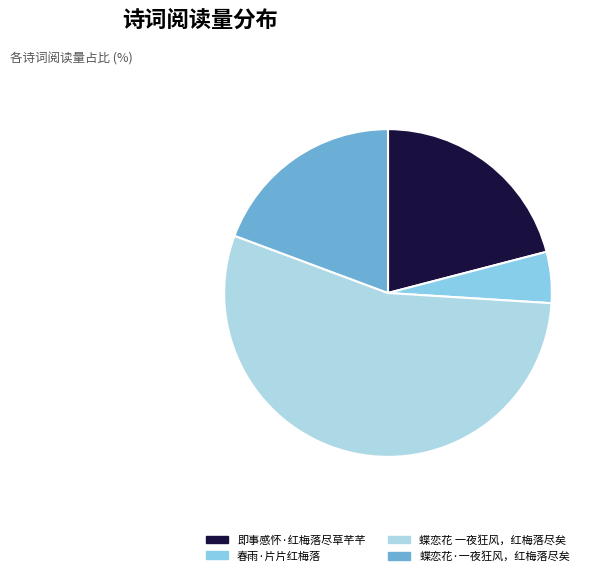

What is the largest slice in the pie chart?

蝶恋花 一夜狂风，红梅落尽矣